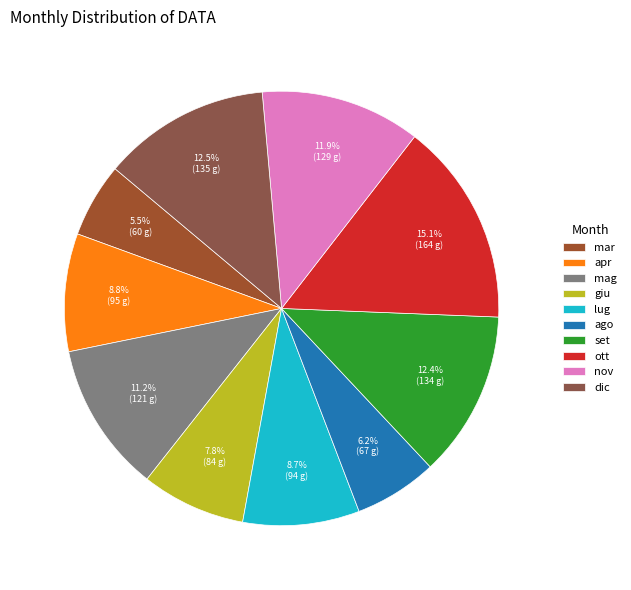

Which slice is the smallest?

mar